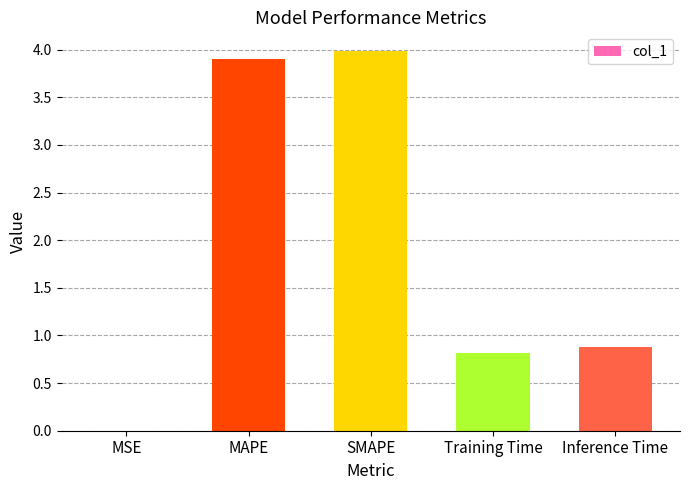

Approximately how many times larger is the value at Training Time compared to SMAPE?

0.2